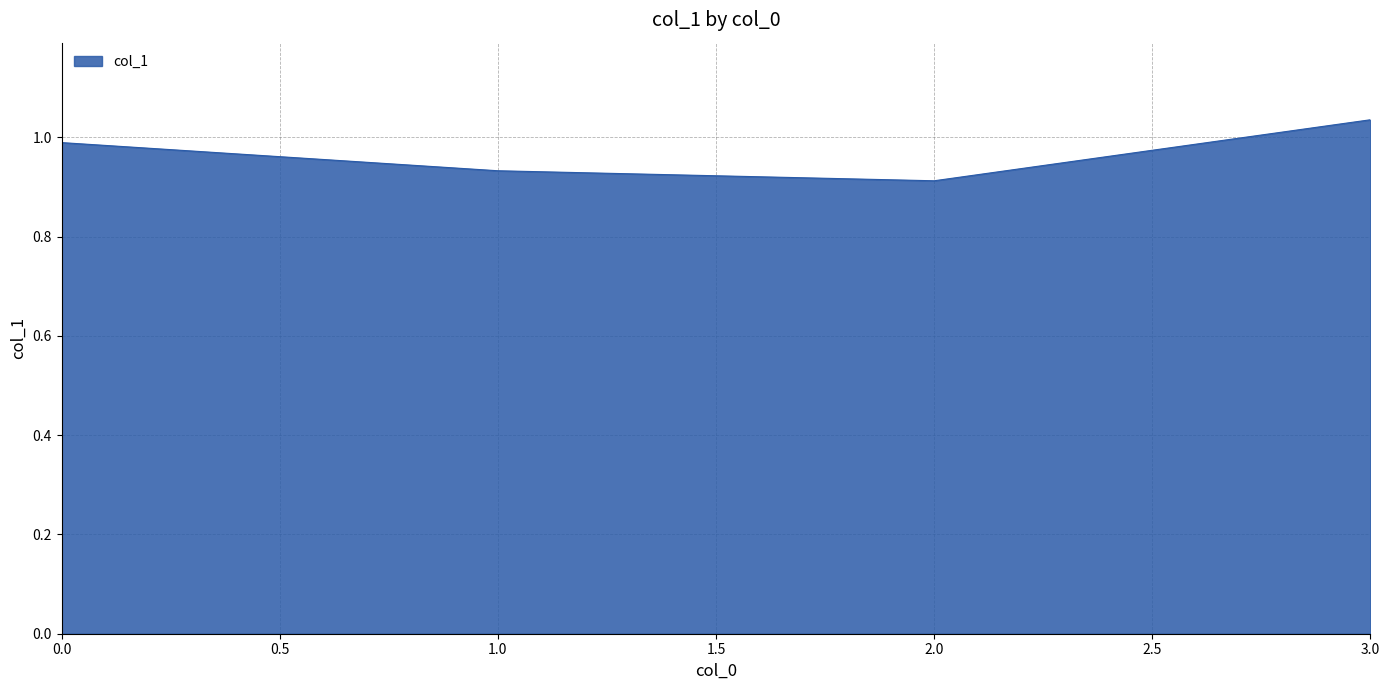

At which category does the data reach its first local valley?

2.0